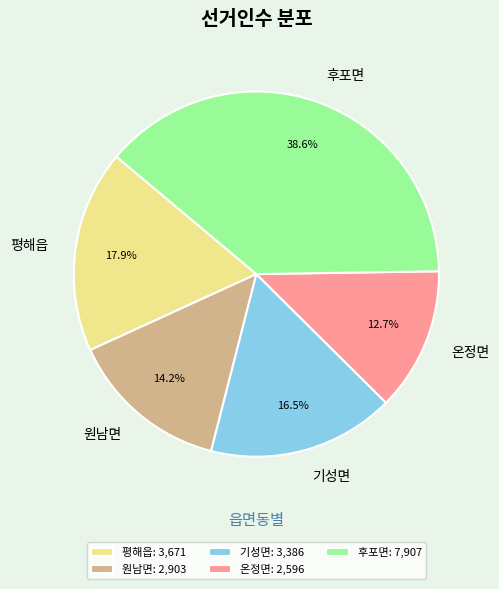

Is it true that 원남면 is 14% of the pie?

True